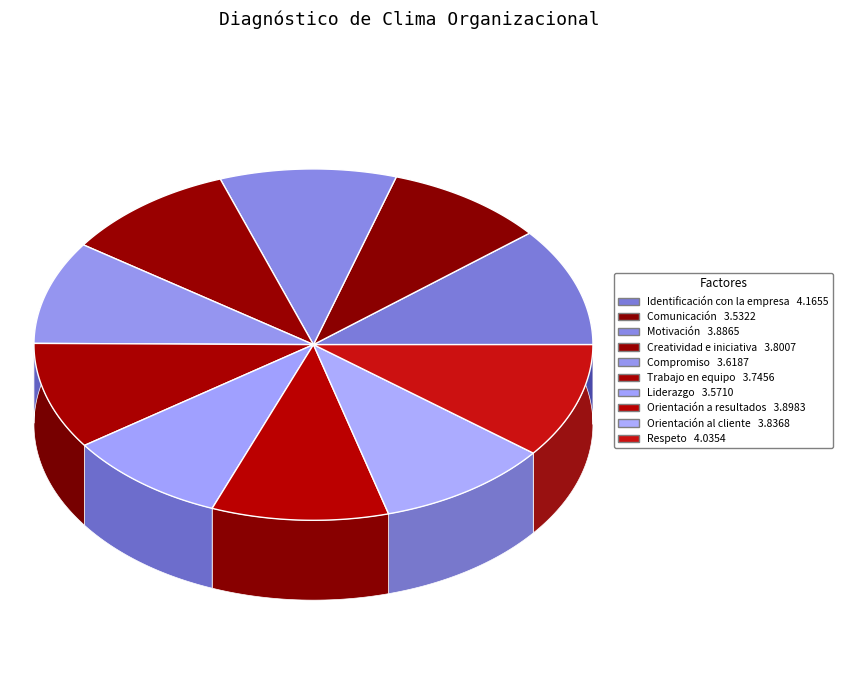

How many slices are in this pie chart?

10